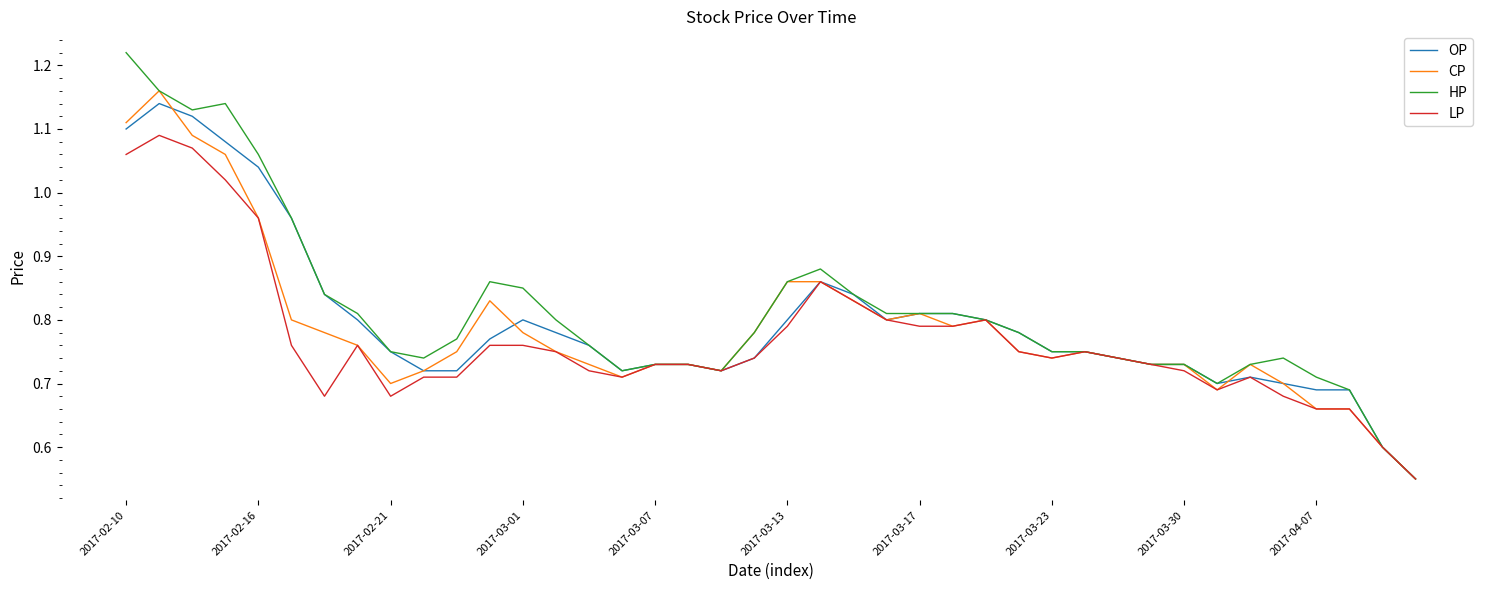

Rank the series by their average value, from lowest to highest.

LP, CP, OP, HP